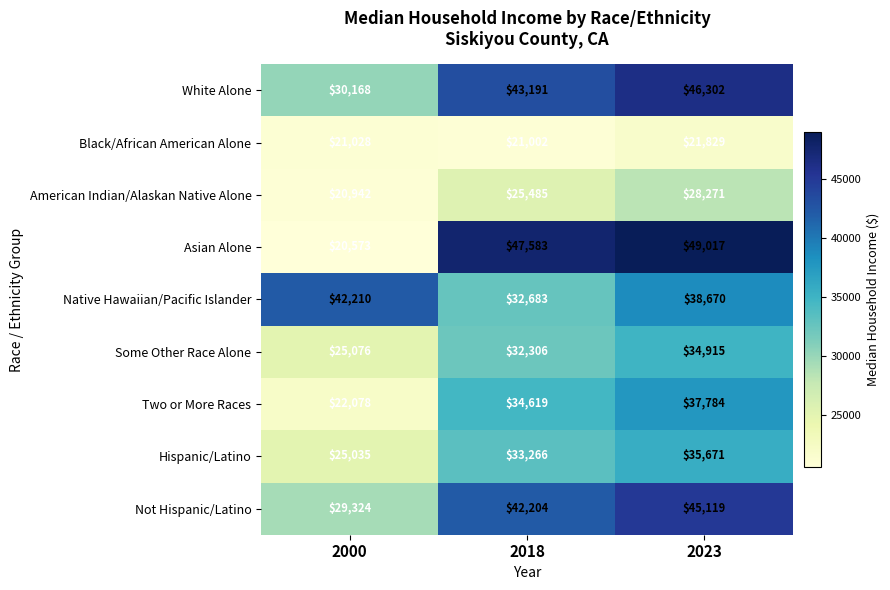

Which series has the widest spread of values?

Asian Alone